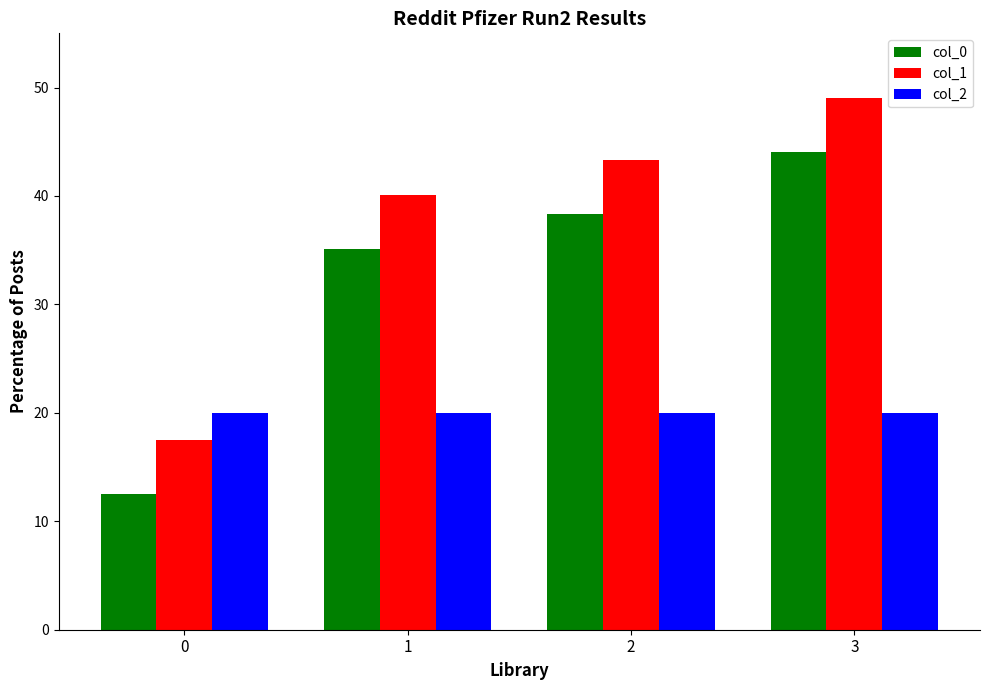

The value of col_0 at 3 is 67.9. True or false?

False